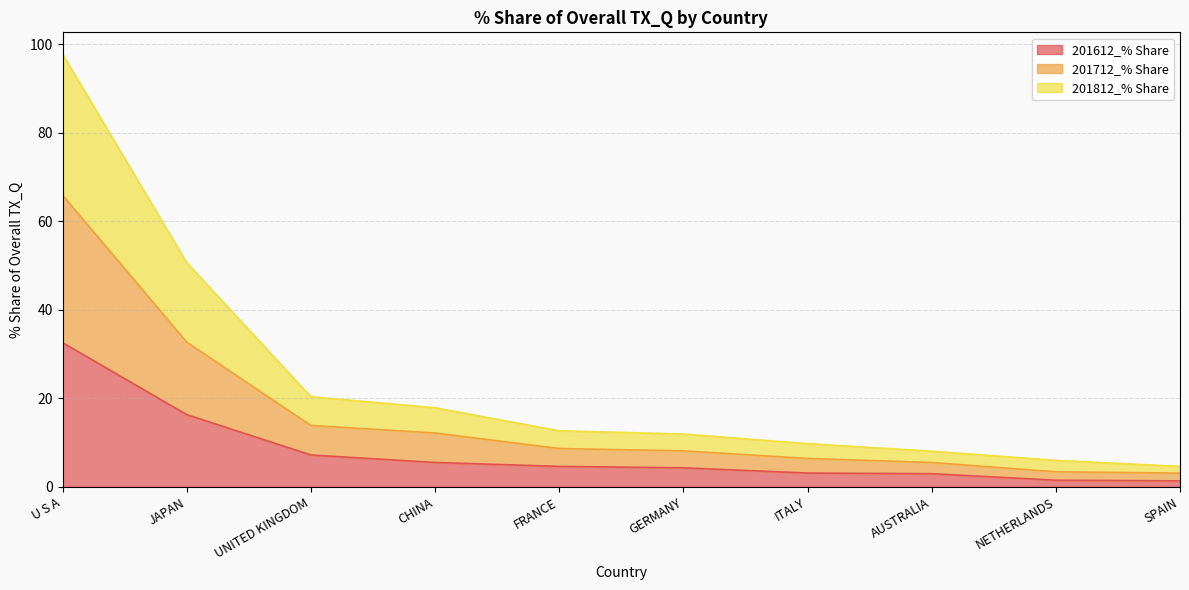

Reading left to right, transcribe all the data shown in this chart.

201612_% Share: U S A=32.6	JAPAN=16.3	UNITED KINGDOM=7.2	CHINA=5.5	FRANCE=4.6	GERMANY=4.3	ITALY=3.1	AUSTRALIA=3.0	NETHERLANDS=1.5	SPAIN=1.3
201712_% Share: U S A=65.9	JAPAN=32.7	UNITED KINGDOM=13.9	CHINA=12.2	FRANCE=8.7	GERMANY=8.1	ITALY=6.4	AUSTRALIA=5.5	NETHERLANDS=3.4	SPAIN=3.1
201812_% Share: U S A=97.8	JAPAN=50.7	UNITED KINGDOM=20.4	CHINA=17.9	FRANCE=12.7	GERMANY=11.9	ITALY=9.7	AUSTRALIA=8.0	NETHERLANDS=6.0	SPAIN=4.6